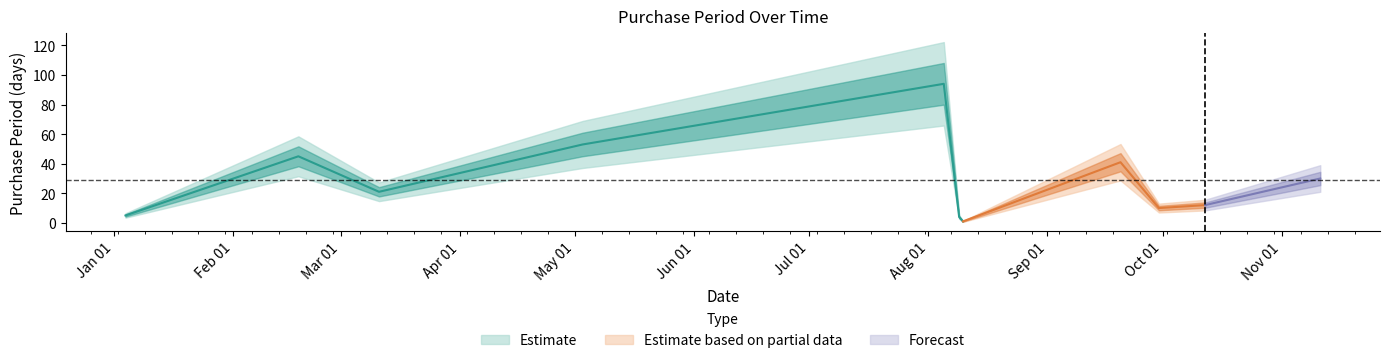

List the labels in order of value, largest first.

2017-08-05, 2017-05-03, 2017-02-18, 2017-09-20, 2017-11-11, 2017-03-11, 2017-10-12, 2017-09-30, 2017-01-04, 2017-08-09, 2017-08-10